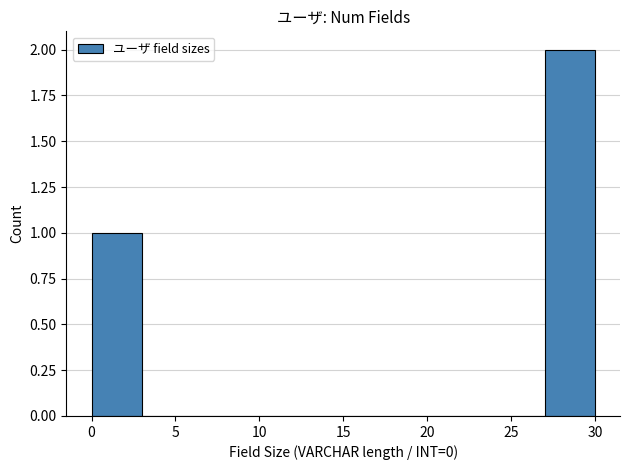

How tall is the bar that spans 0 to 3 on the x-axis? The values are not printed on the chart, so give them approximately, as read against the axis.

1